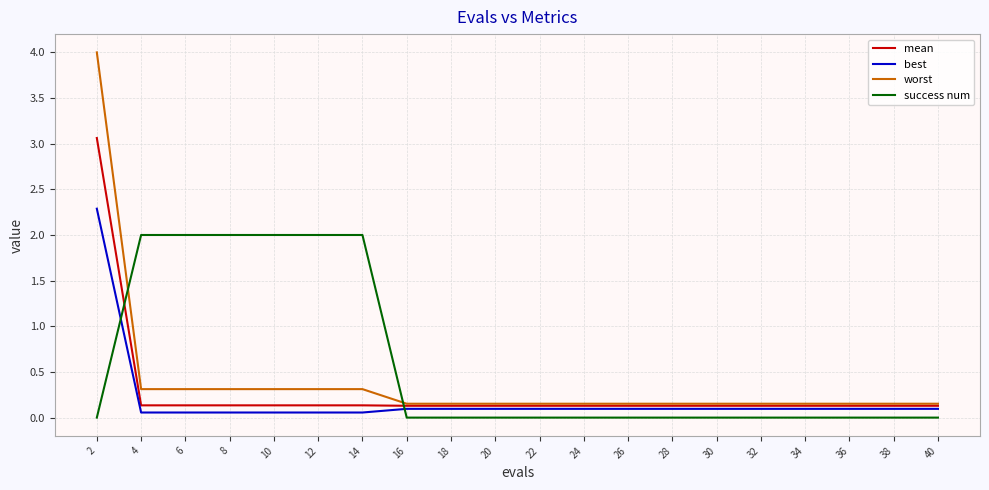

True or false: best and success num intersect in this chart.

True